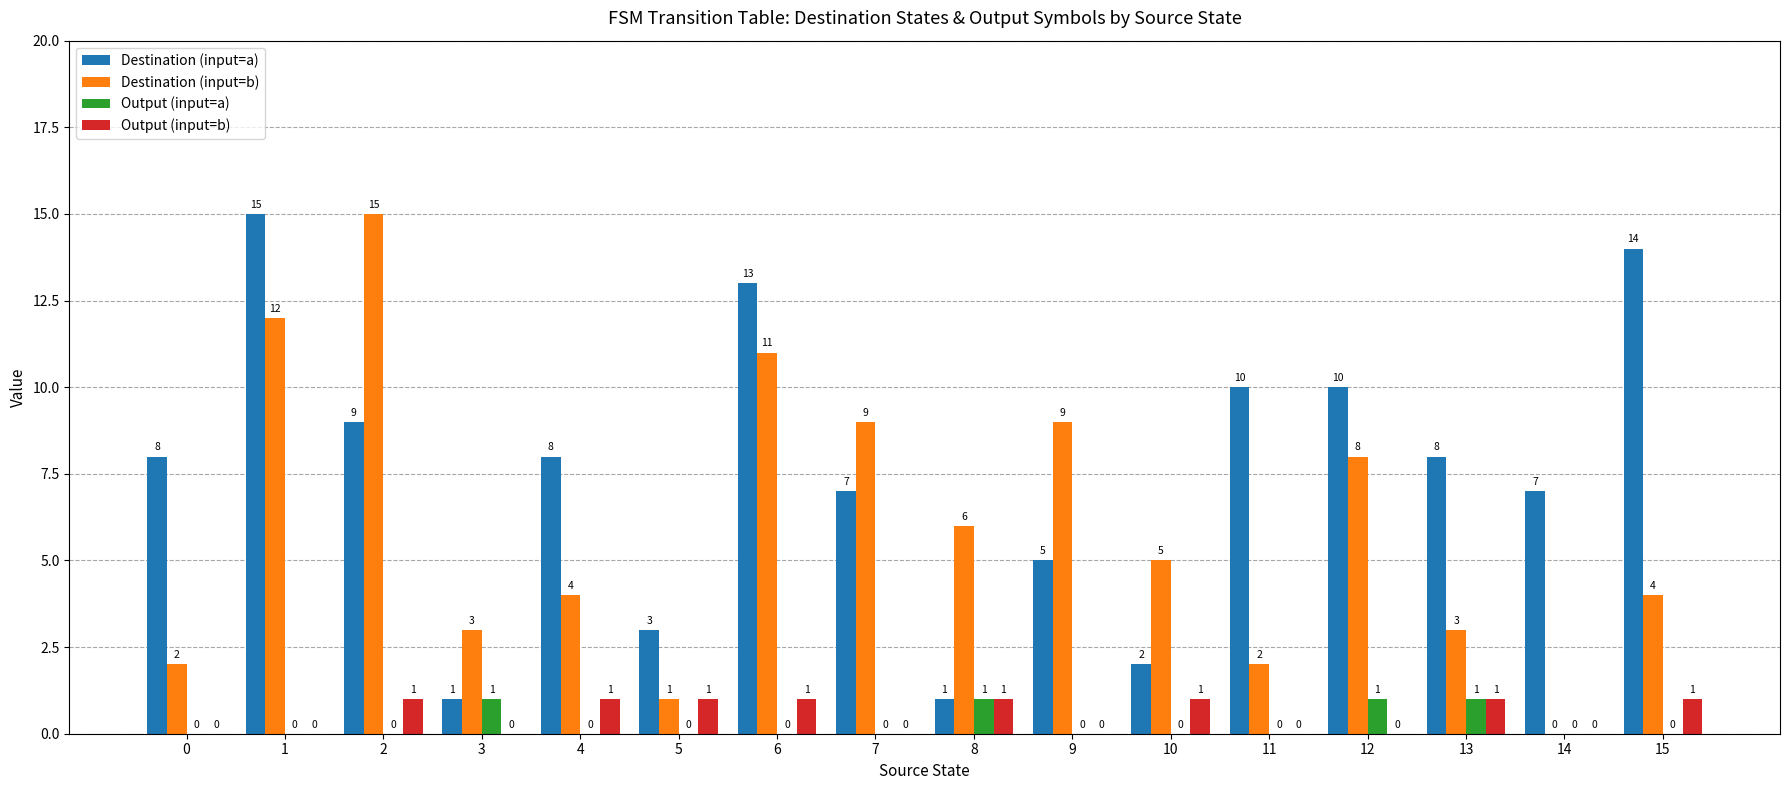

Reading left to right, list all the values displayed in this chart.

Destination (input=a): 8	15	9	1	8	3	13	7	1	5	2	10	10	8	7	14
Destination (input=b): 2	12	15	3	4	1	11	9	6	9	5	2	8	3	0	4
Output (input=a): 0	0	0	1	0	0	0	0	1	0	0	0	1	1	0	0
Output (input=b): 0	0	1	0	1	1	1	0	1	0	1	0	0	1	0	1